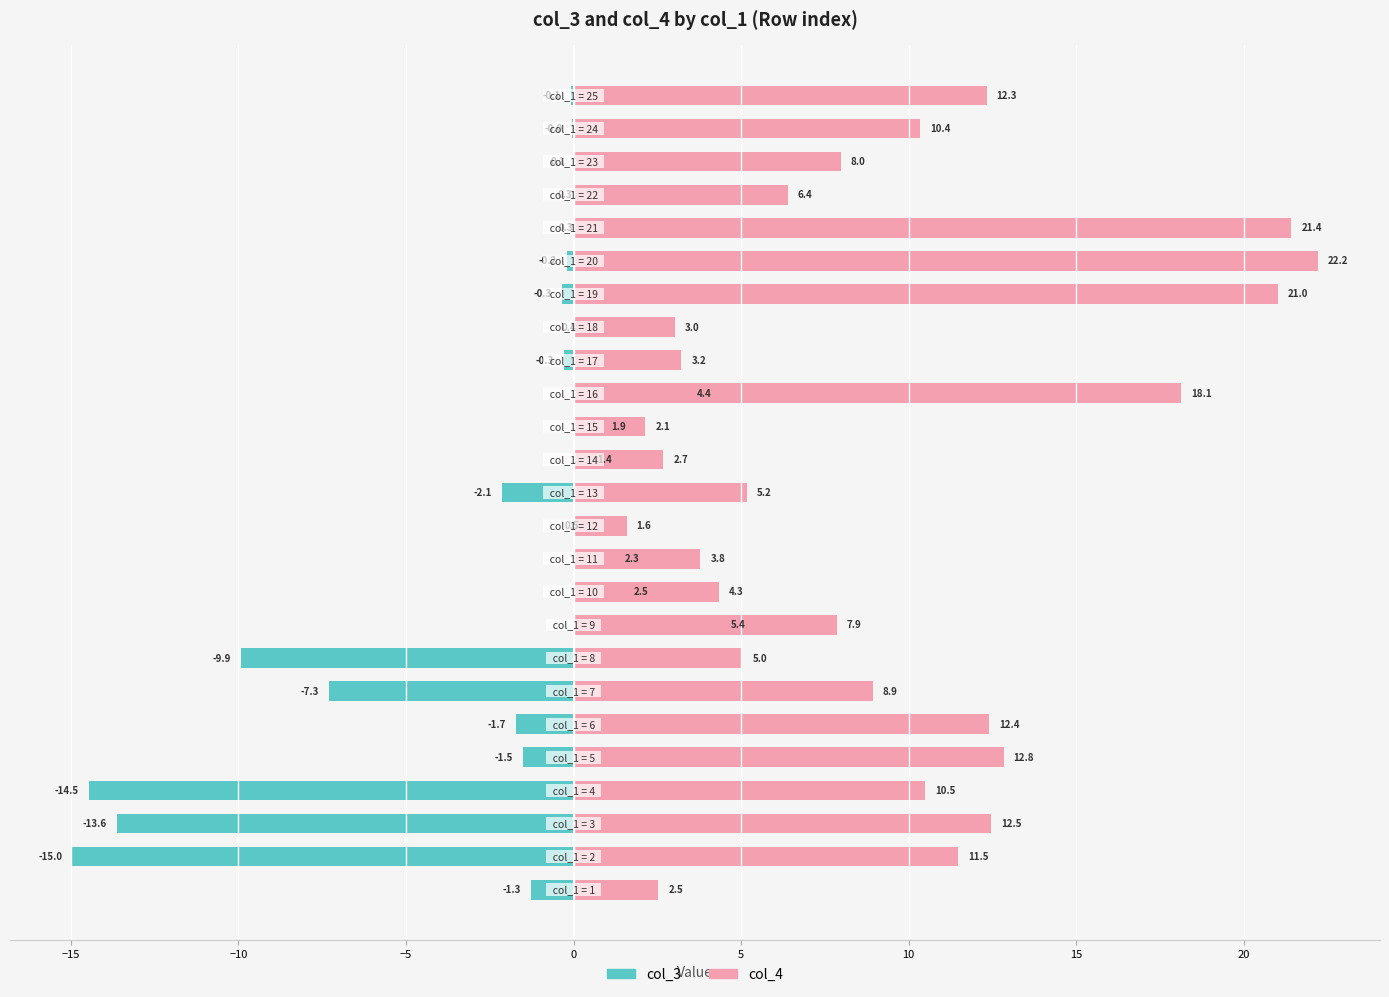

Is the value of col_3 at 24 greater than the value of col_4 at 0?

No